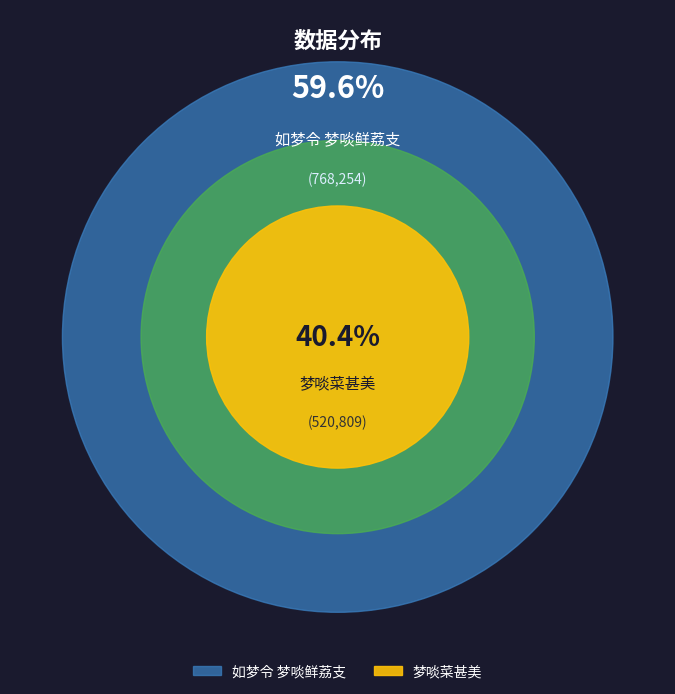

What is the total percentage of 梦啖菜甚美 and 如梦令 梦啖鲜荔支?

100.0%